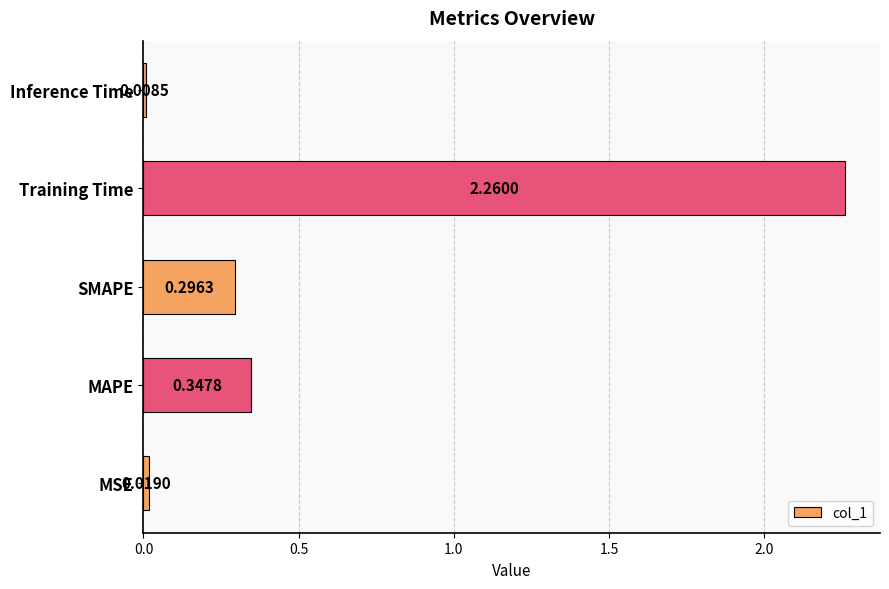

How many categories are shown in the chart?

5